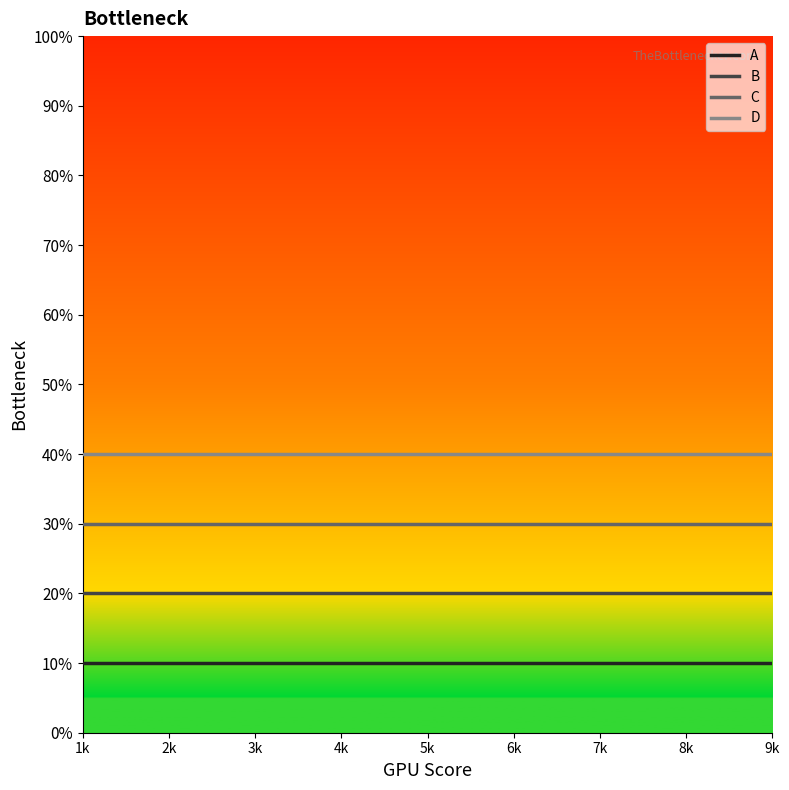

List the labels in order of A value, largest first.

1k, 2k, 3k, 4k, 5k, 6k, 7k, 8k, 9k